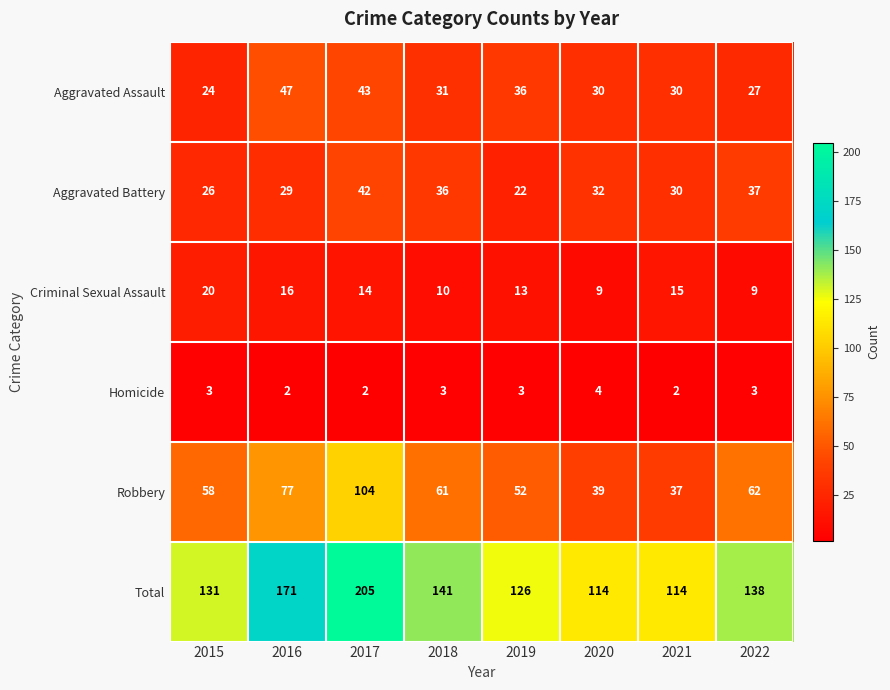

List the series in order of their peak value, highest first.

Total, Robbery, Aggravated Assault, Aggravated Battery, Criminal Sexual Assault, Homicide